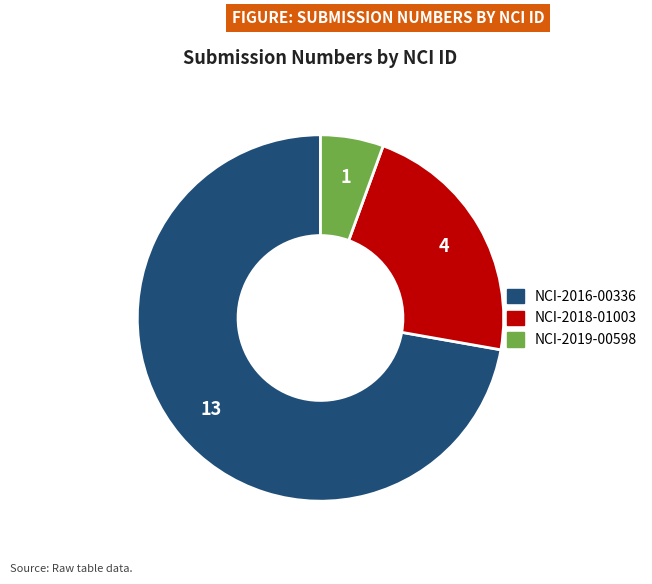

Count the number of slices in the pie.

3